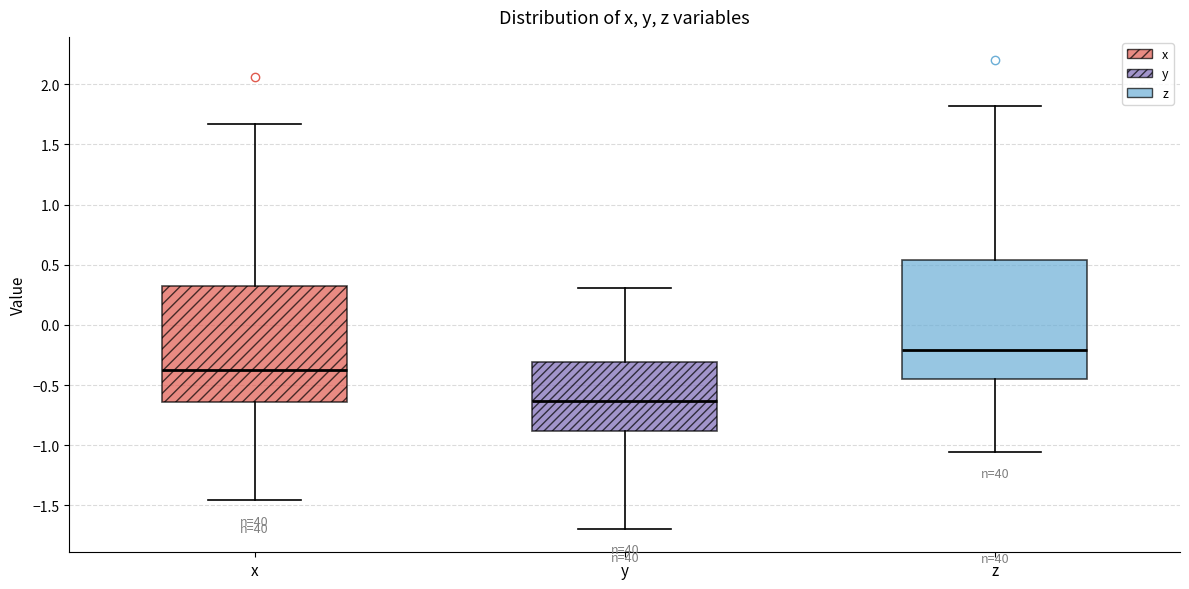

Reading left to right, transcribe this box plot: for each box, give where its median line is, the range the box spans, and where its two whiskers end, as read against the y-axis. The values are not printed on the chart, so give them approximately, as read against the axis.

x: median -0.40, box -0.65 to 0.35, whiskers -1.45 to 1.65
y: median -0.65, box -0.90 to -0.30, whiskers -1.70 to 0.30
z: median -0.20, box -0.45 to 0.55, whiskers -1.05 to 1.80